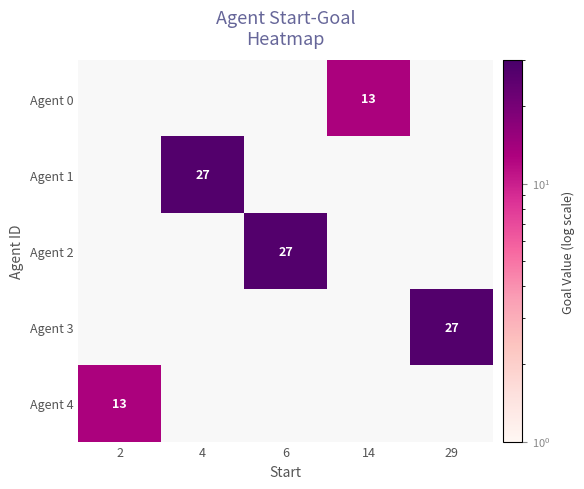

Count the number of data series in this chart.

5